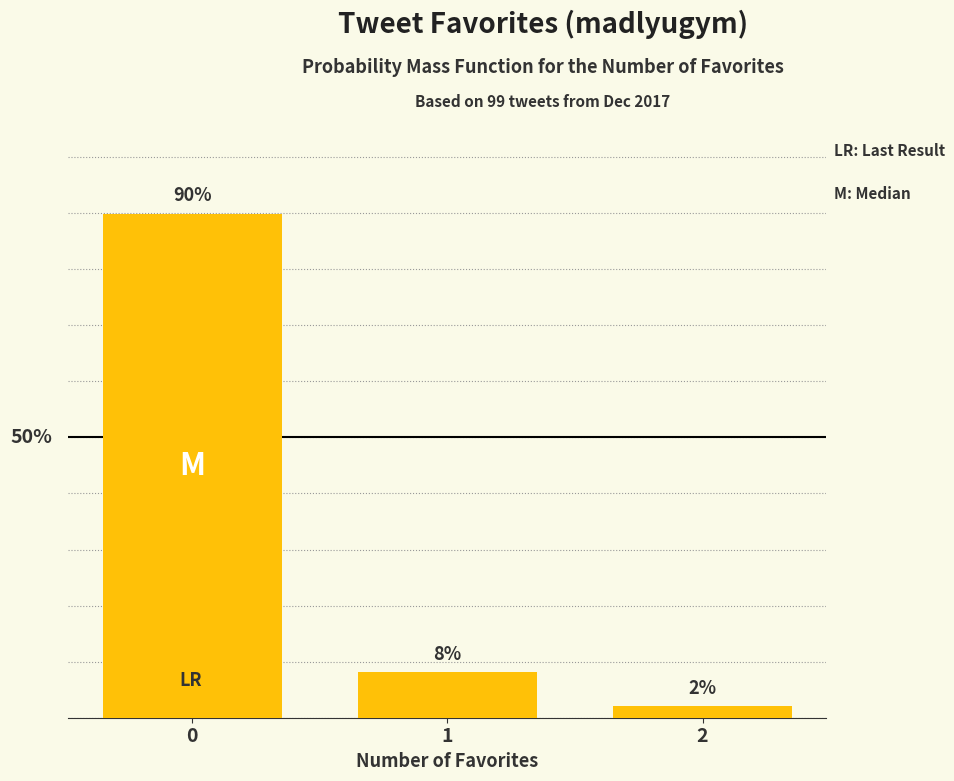

Rank the categories by value from highest to lowest.

0, 1, 2